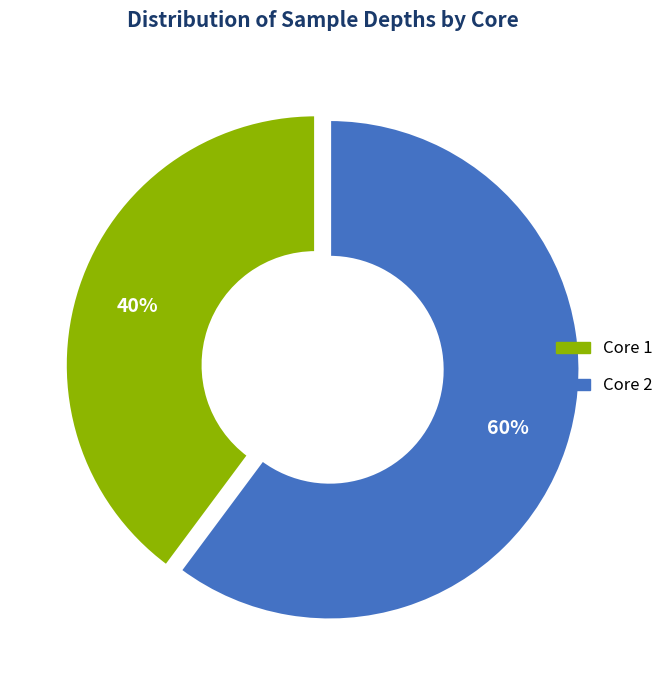

Is there a majority slice in this chart?

Yes